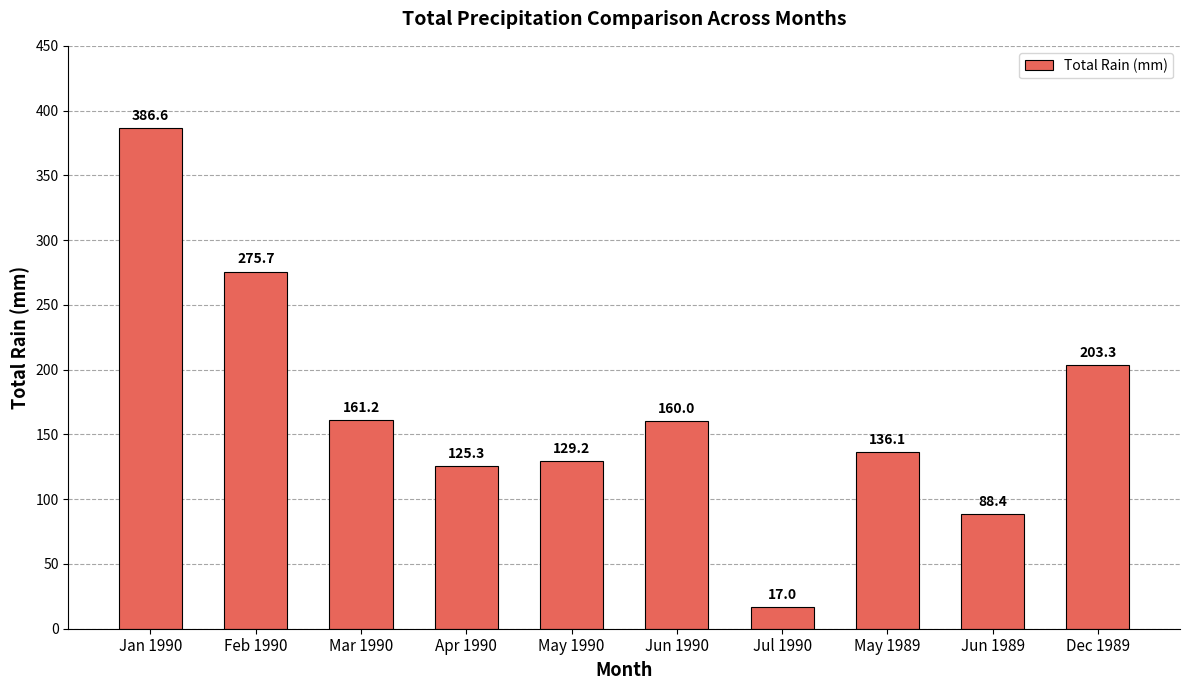

The value at Jan 1990 is 386.6. True or false?

True